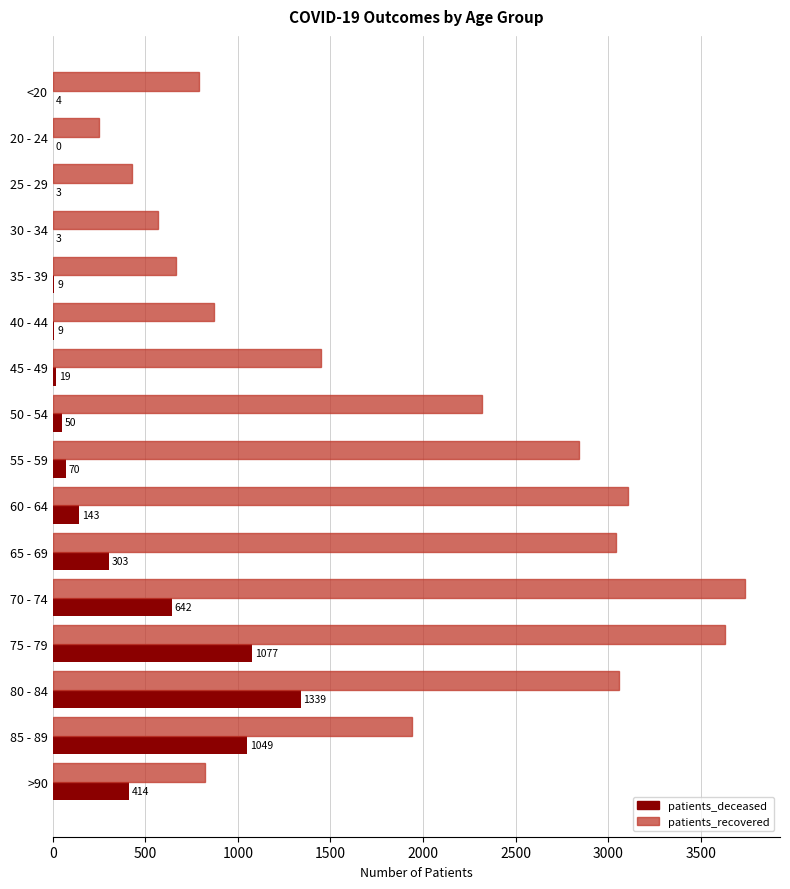

What is the greatest value displayed?

3741